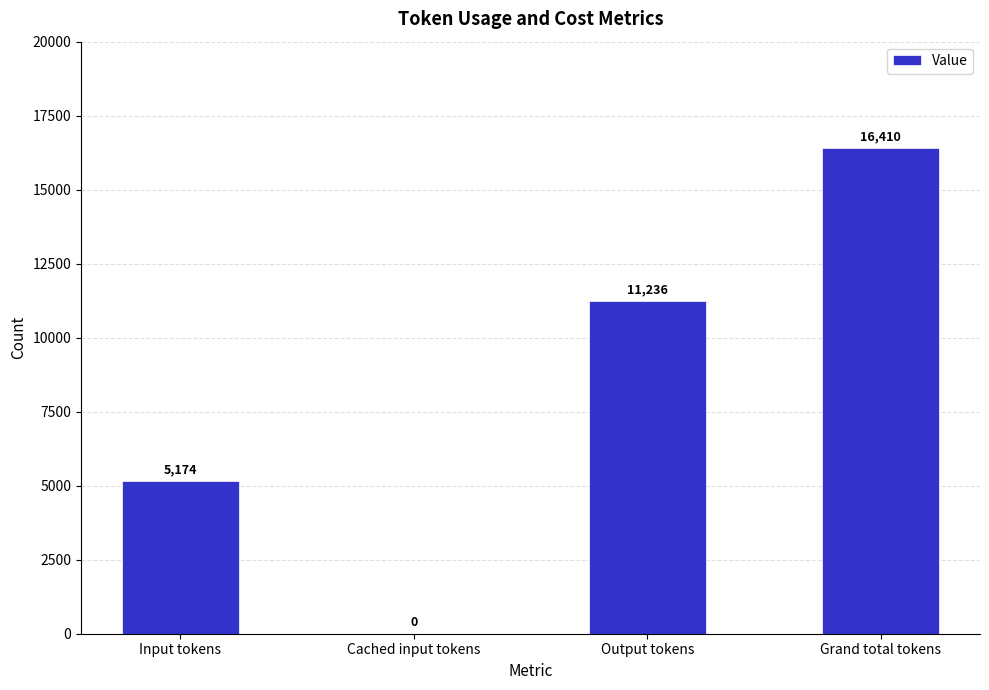

At which label is the value closest to 8205?

Input tokens